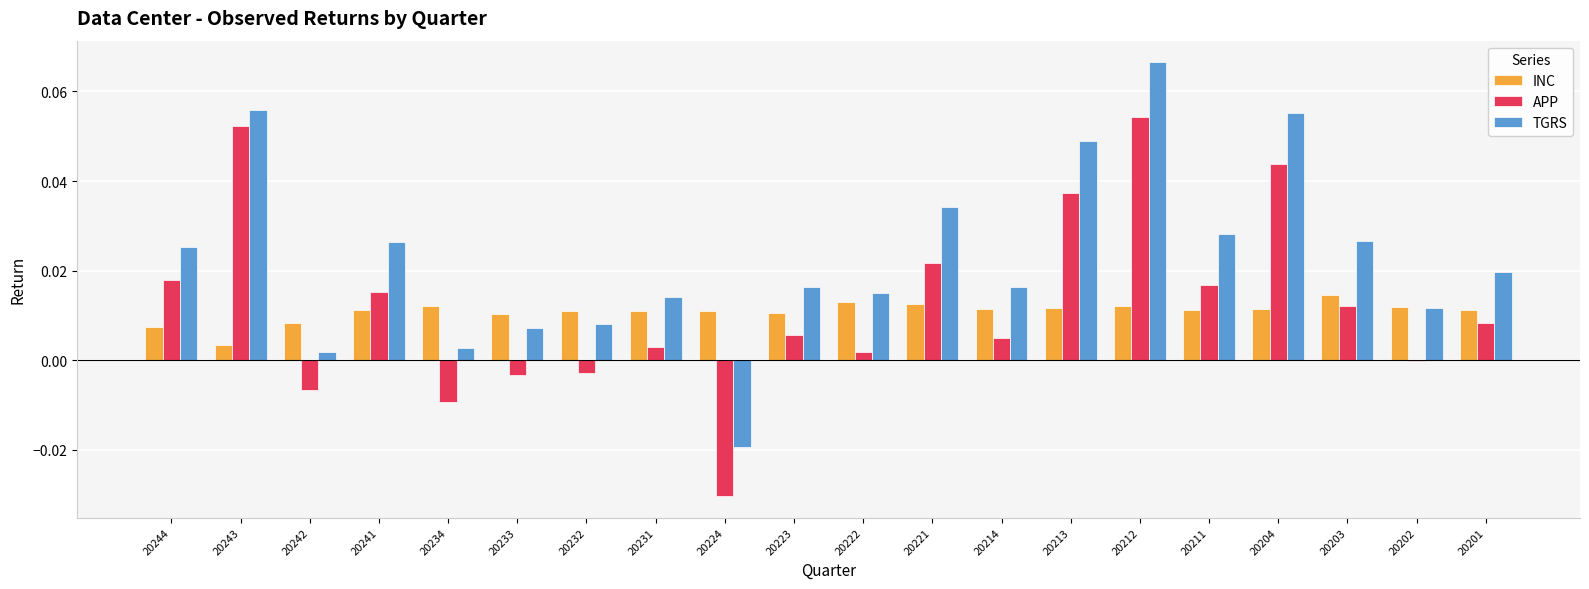

Which series has the largest range (max minus min)?

TGRS